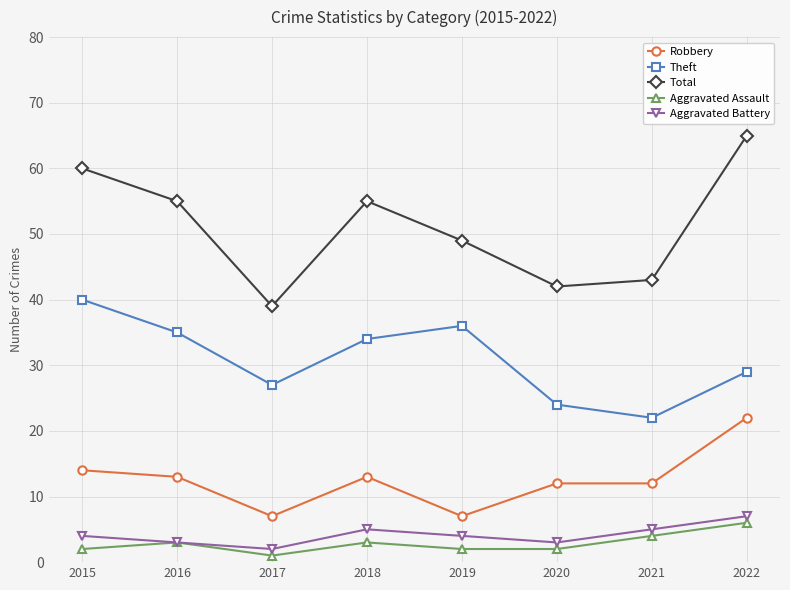

What is the sum of the Theft values at 2021 and 2017?

49